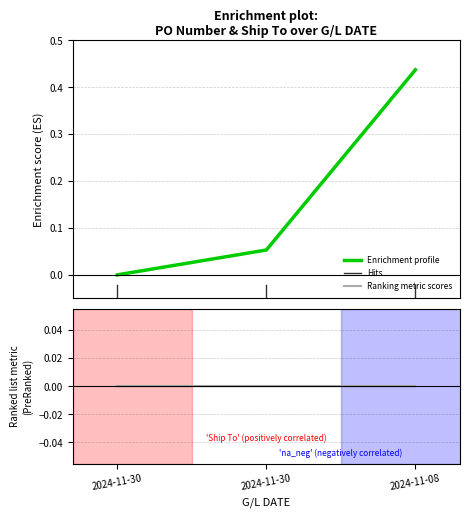

Which series has the largest total across all categories?

Enrichment profile